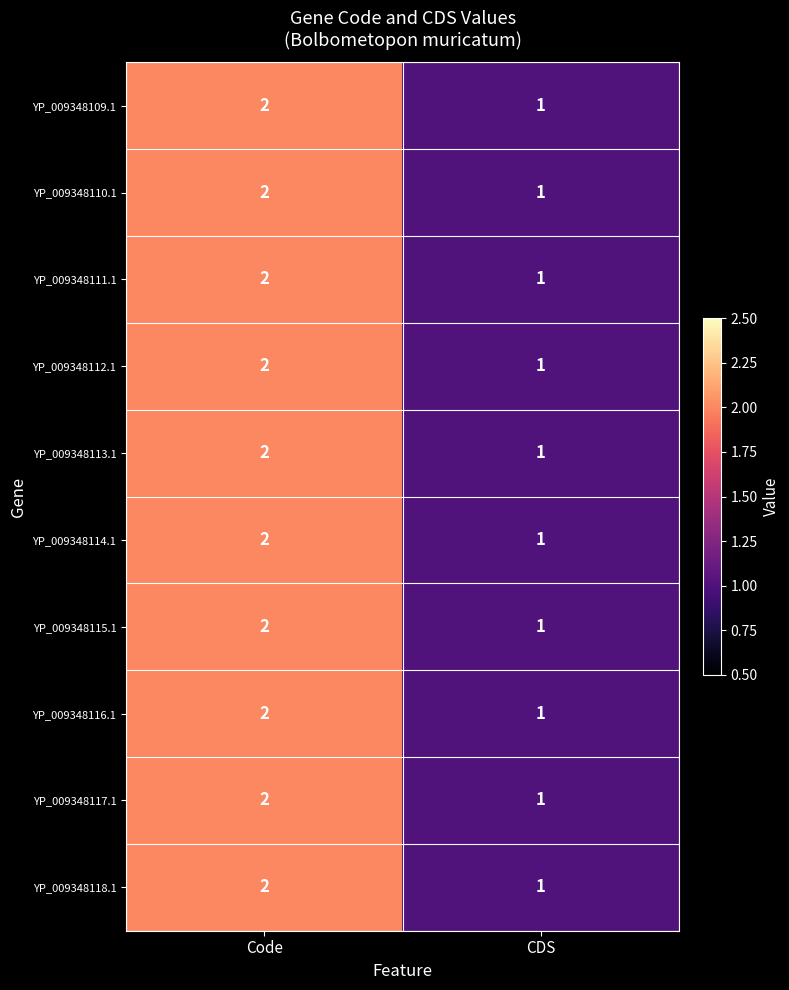

Reading left to right, list all the values displayed in this chart.

YP_009348109.1: 2	1
YP_009348110.1: 2	1
YP_009348111.1: 2	1
YP_009348112.1: 2	1
YP_009348113.1: 2	1
YP_009348114.1: 2	1
YP_009348115.1: 2	1
YP_009348116.1: 2	1
YP_009348117.1: 2	1
YP_009348118.1: 2	1